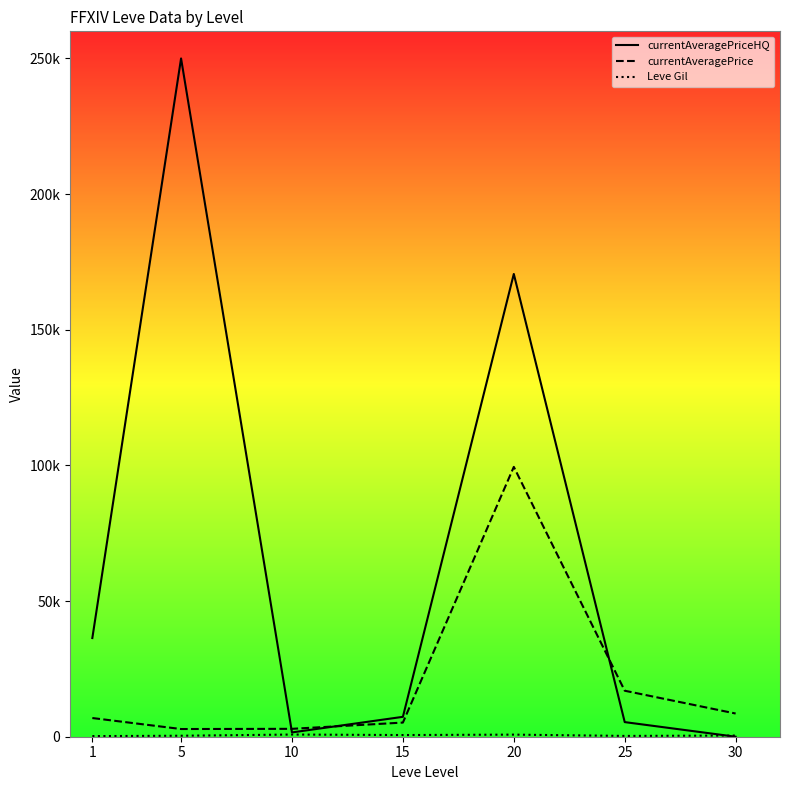

In currentAveragePrice, how many points are higher than both neighbors (excluding endpoints)?

1